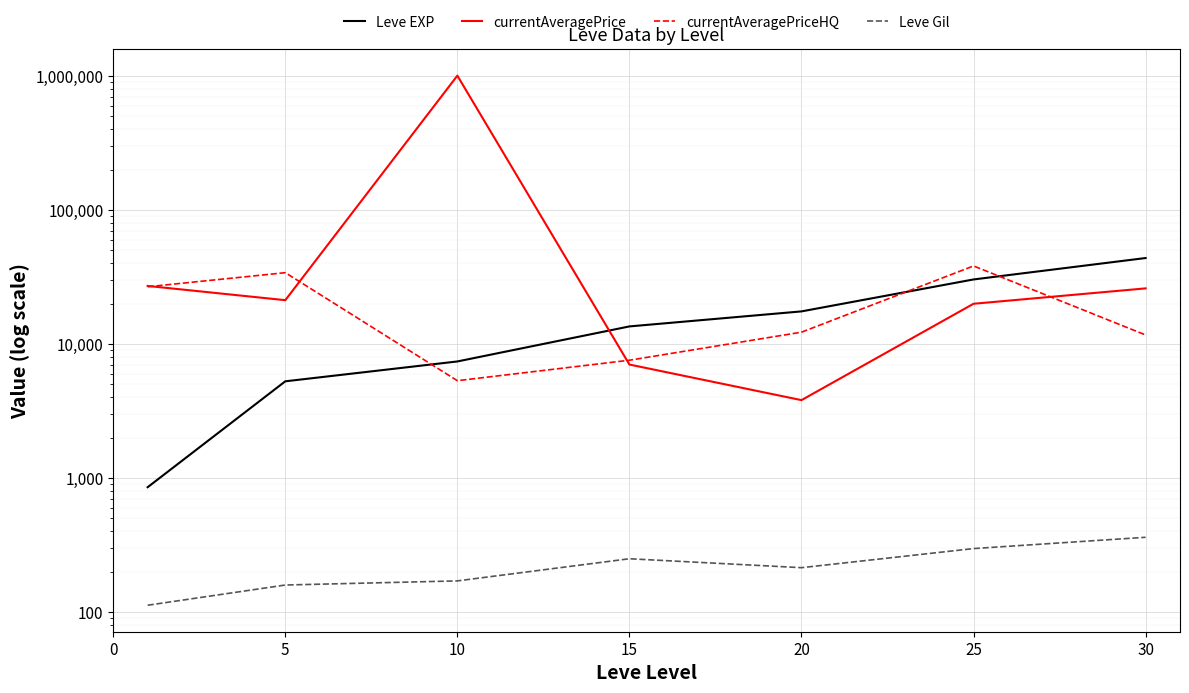

What is the maximum value shown in the chart?

1003170.6